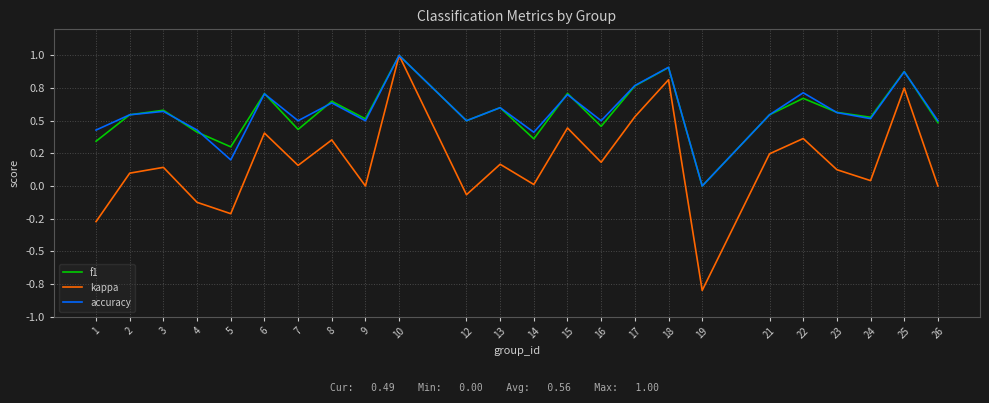

True or false: kappa has a value of -0.0 at 4.

False